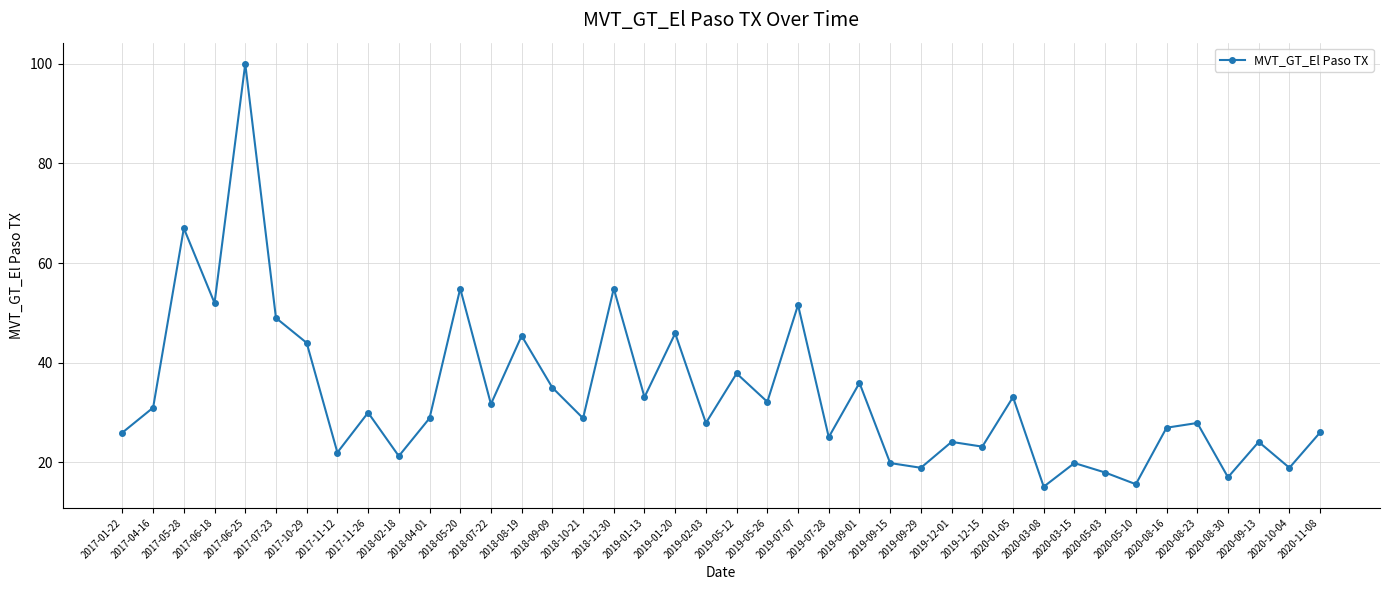

How many interior local peaks (higher than both neighbors) does the data have?

15